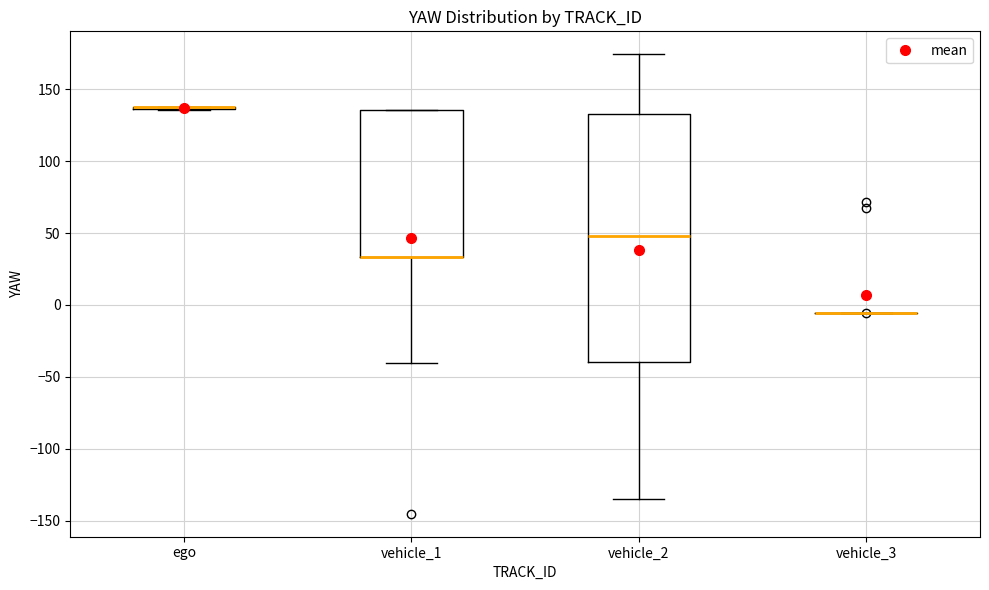

Reading left to right, transcribe this box plot: for each box, give where its median line is, the range the box spans, and where its two whiskers end, as read against the y-axis. The values are not printed on the chart, so give them approximately, as read against the axis.

ego: box collapsed to a line at 135, whiskers 135 to 135
vehicle_1: median 35 (drawn on the box's lower edge), box 35 to 135, whiskers -40 to 135
vehicle_2: median 50, box -40 to 135, whiskers -135 to 175
vehicle_3: box collapsed to a line at -5, whiskers -5 to -5